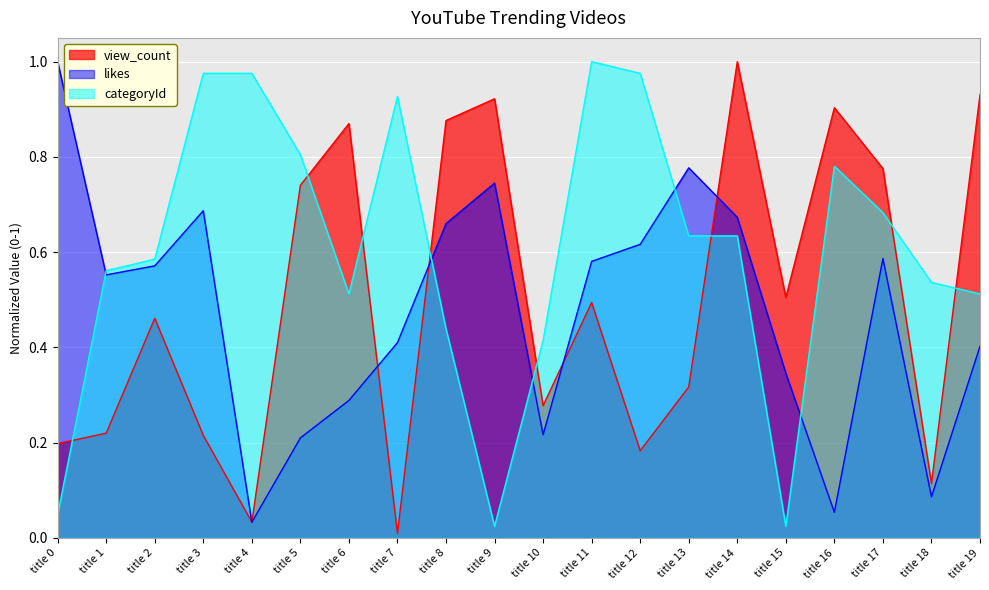

What is the total value across all series at title 7?

1.3